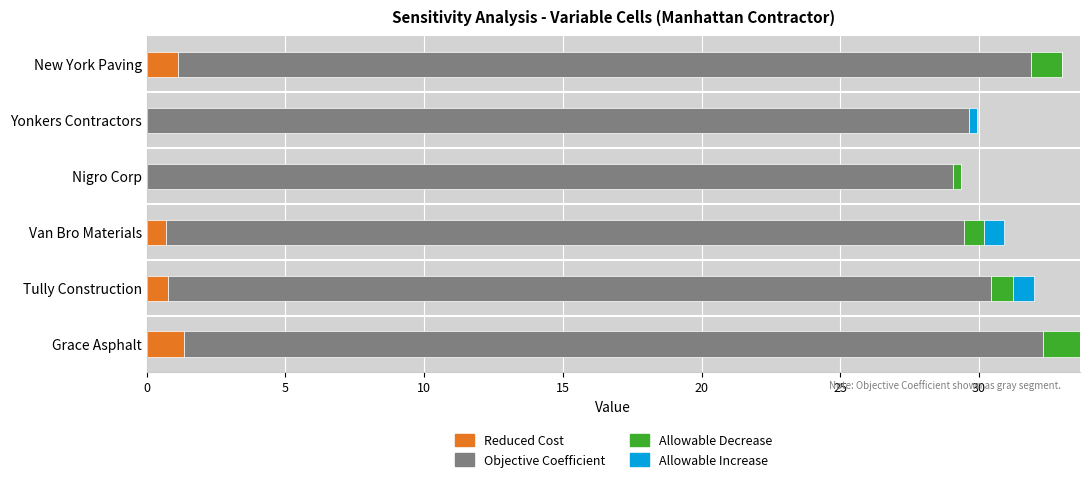

What is the maximum value for Reduced Cost?

1.3